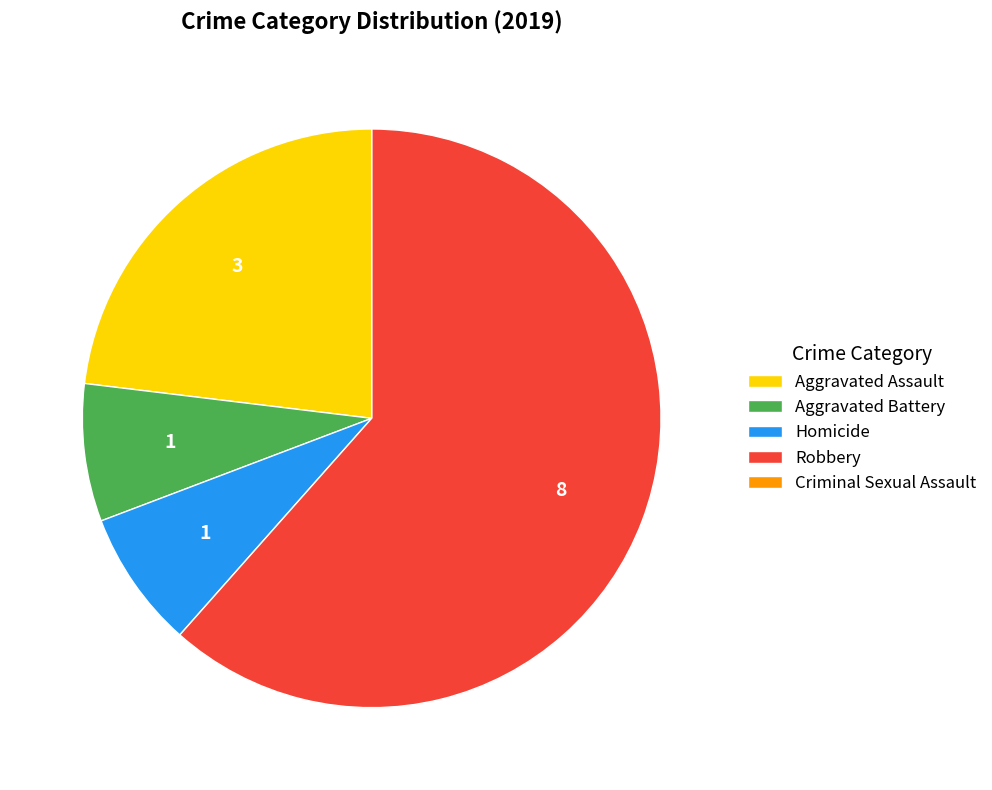

What is the ratio of the value at Aggravated Assault to the value at Aggravated Battery?

3.0